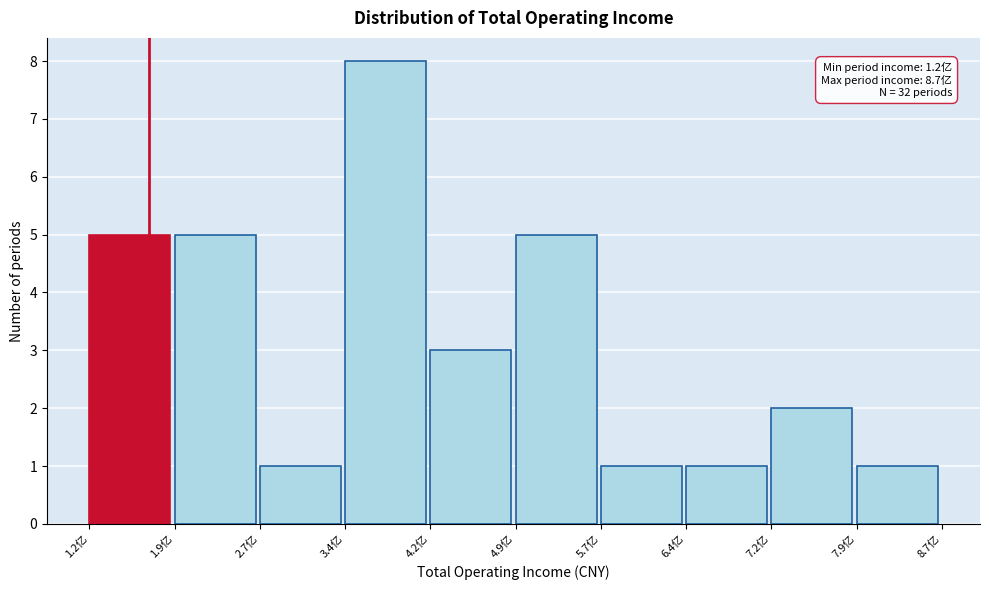

Reading left to right, what are all the values shown in this chart?

1.2亿=5	1.9亿=5	2.7亿=1	3.4亿=8	4.2亿=3	4.9亿=5	5.7亿=1	6.4亿=1	7.2亿=2	7.9亿=1